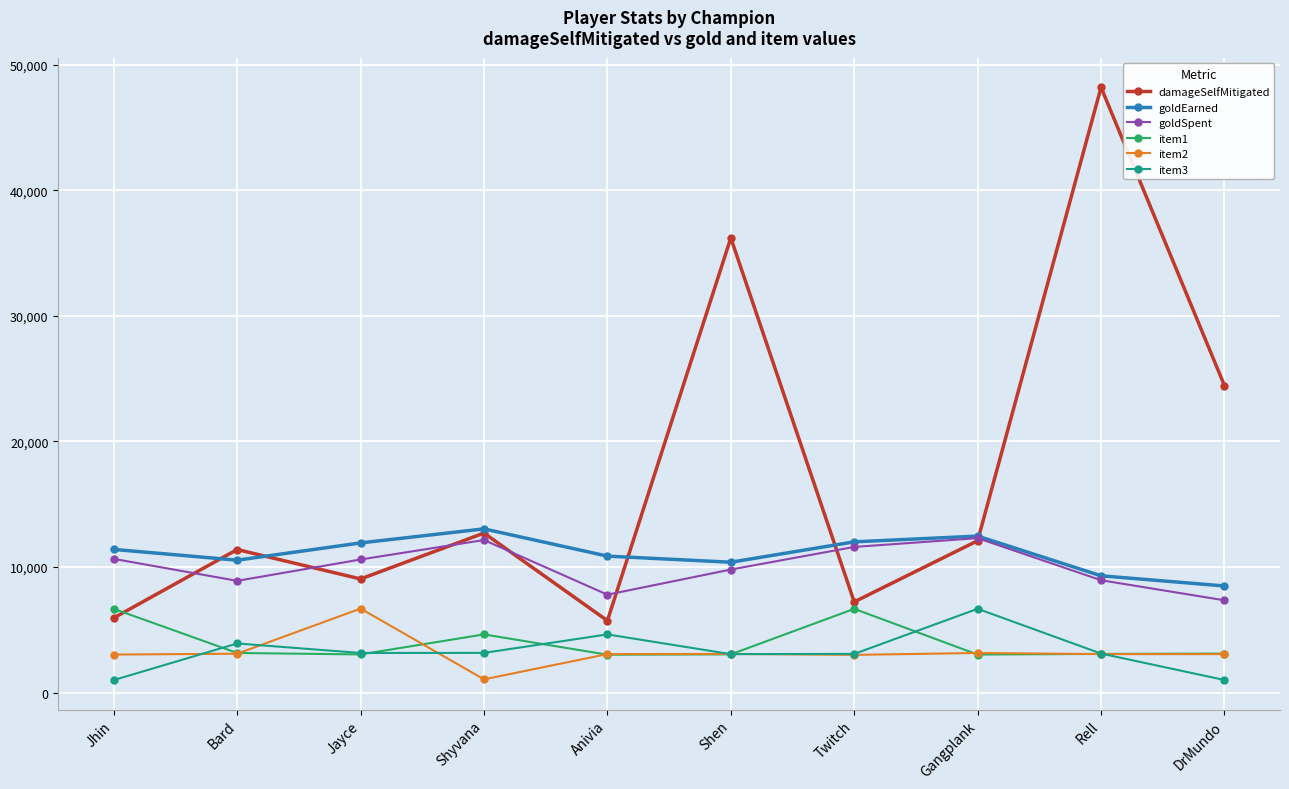

What is the sum of the damageSelfMitigated values at Jayce and Twitch?

16277